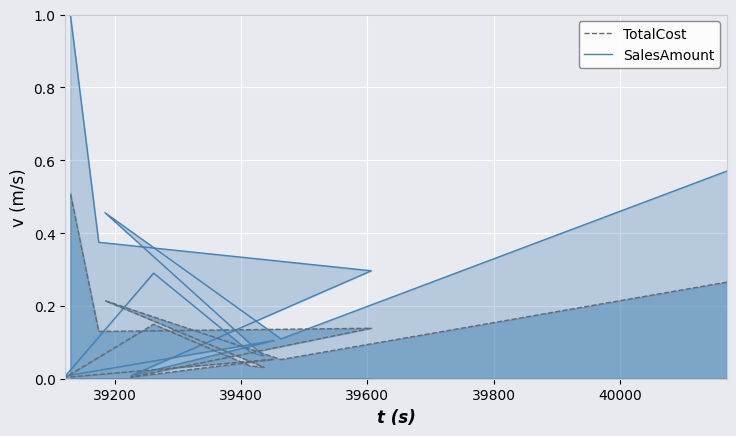

At 39200, list the series in order from largest to smallest.

SalesAmount, TotalCost